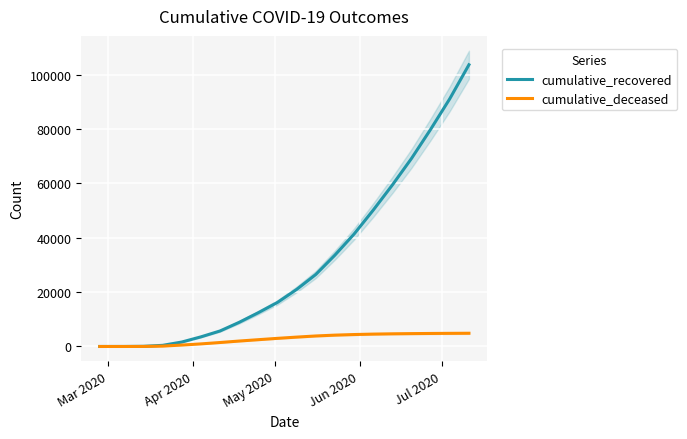

What is the maximum value for cumulative_recovered?

103641